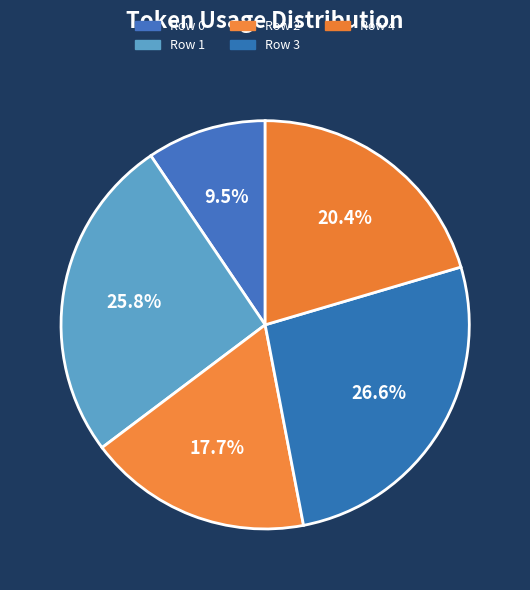

True or false: Row 2 accounts for 32% of the total.

False